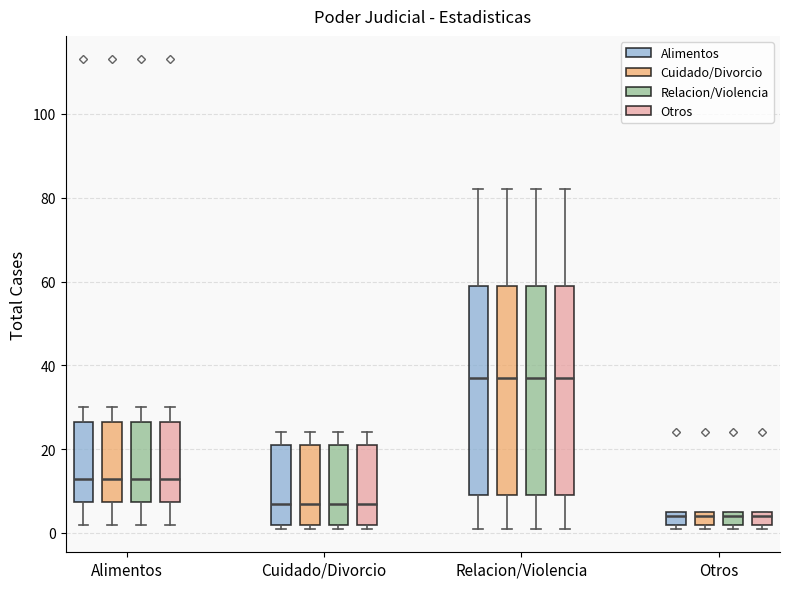

Reading left to right, transcribe this box plot: for each box, give where its median line is, the range the box spans, and where its two whiskers end, as read against the y-axis. The values are not printed on the chart, so give them approximately, as read against the axis.

Alimentos (Alimentos): median 14, box 8 to 26, whiskers 2 to 30
Alimentos (Cuidado/Divorcio): median 14, box 8 to 26, whiskers 2 to 30
Alimentos (Relacion/Violencia): median 14, box 8 to 26, whiskers 2 to 30
Alimentos (Otros): median 14, box 8 to 26, whiskers 2 to 30
Cuidado/Divorcio (Alimentos): median 8, box 2 to 22, whiskers 2 (just below the box's lower edge) to 24
Cuidado/Divorcio (Cuidado/Divorcio): median 8, box 2 to 22, whiskers 2 (just below the box's lower edge) to 24
Cuidado/Divorcio (Relacion/Violencia): median 8, box 2 to 22, whiskers 2 (just below the box's lower edge) to 24
Cuidado/Divorcio (Otros): median 8, box 2 to 22, whiskers 2 (just below the box's lower edge) to 24
Relacion/Violencia (Alimentos): median 38, box 10 to 60, whiskers 2 to 82
Relacion/Violencia (Cuidado/Divorcio): median 38, box 10 to 60, whiskers 2 to 82
Relacion/Violencia (Relacion/Violencia): median 38, box 10 to 60, whiskers 2 to 82
Relacion/Violencia (Otros): median 38, box 10 to 60, whiskers 2 to 82
Otros (Alimentos): median 4, box 2 to 6, whiskers 2 (just below the box's lower edge) to 6
Otros (Cuidado/Divorcio): median 4, box 2 to 6, whiskers 2 (just below the box's lower edge) to 6
Otros (Relacion/Violencia): median 4, box 2 to 6, whiskers 2 (just below the box's lower edge) to 6
Otros (Otros): median 4, box 2 to 6, whiskers 2 (just below the box's lower edge) to 6